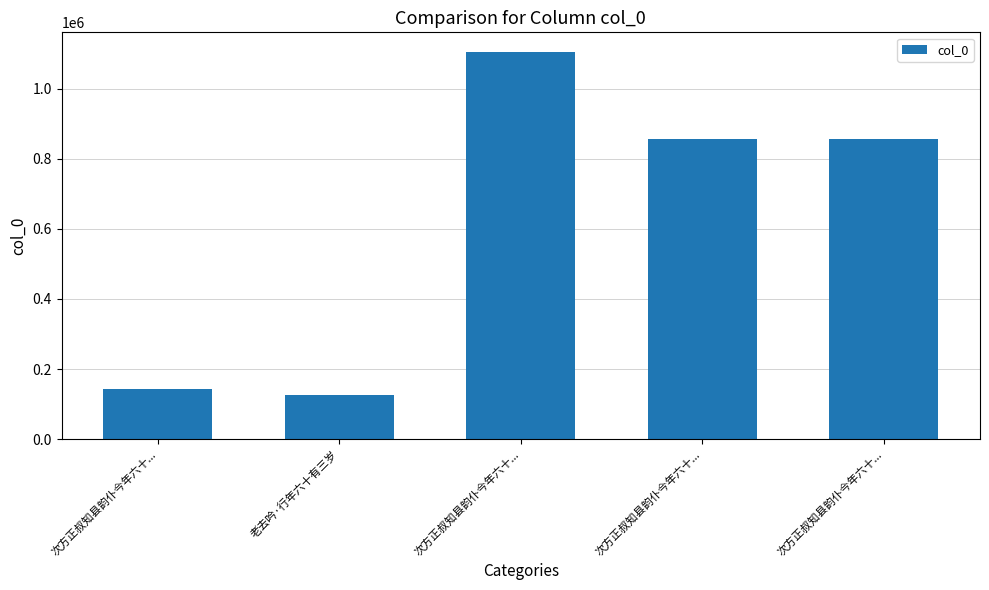

Count the number of data series in this chart.

1